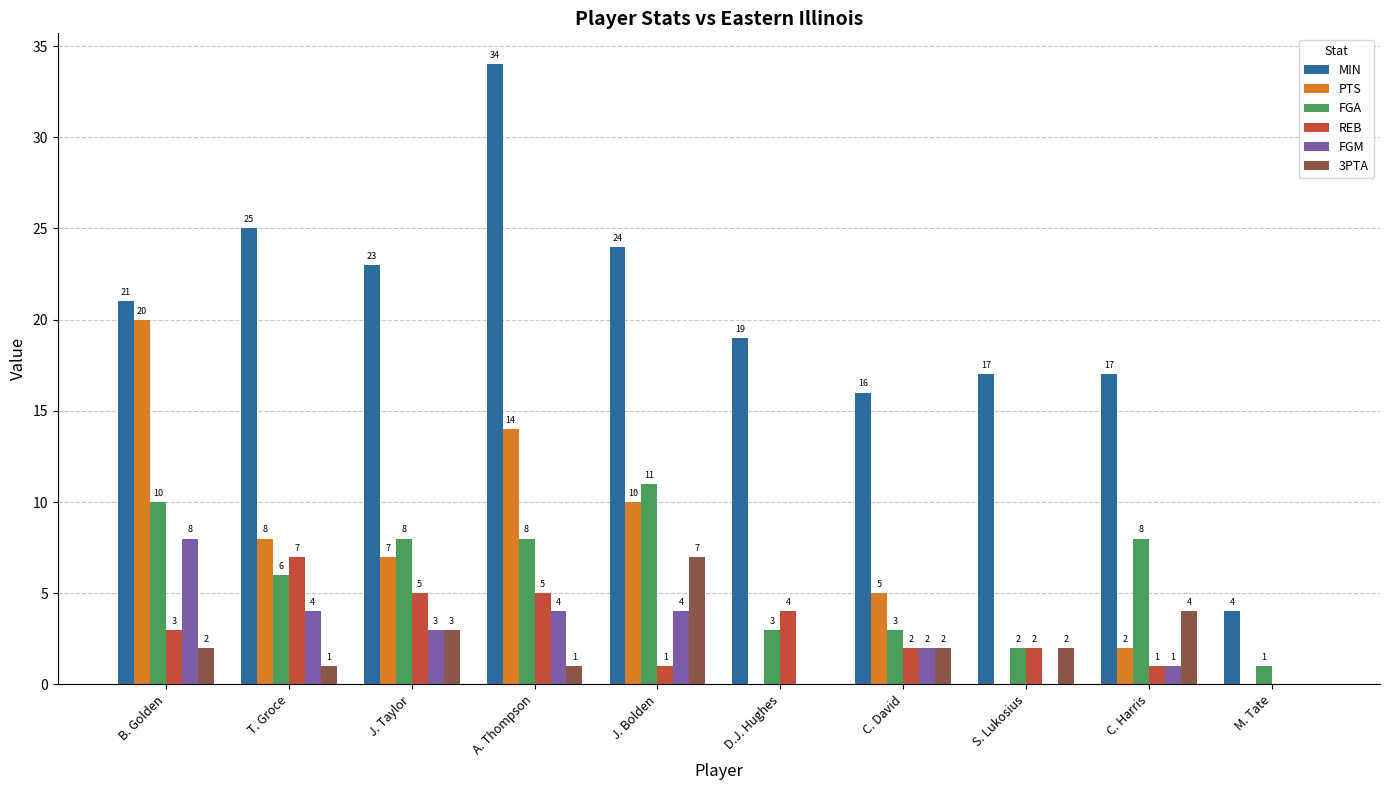

Where is MIN nearest to the value 19?

D.J. Hughes